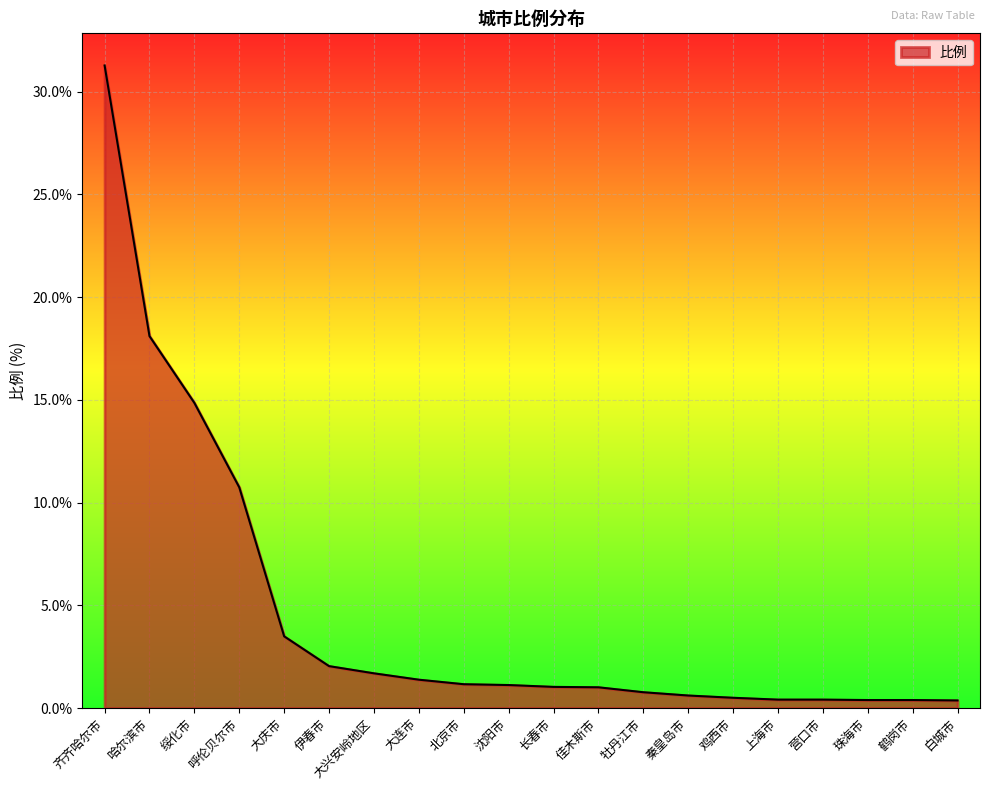

Which has a higher value, 佳木斯市 or 呼伦贝尔市?

呼伦贝尔市